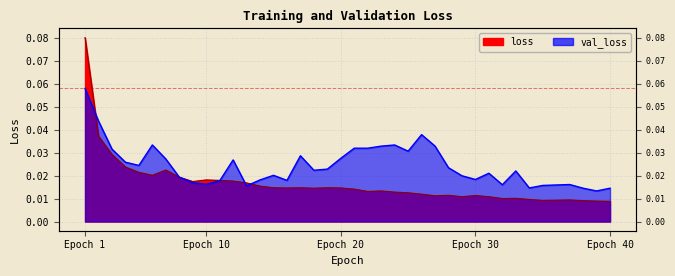

Between which two adjacent categories do val_loss and loss first intersect?

1 and 2